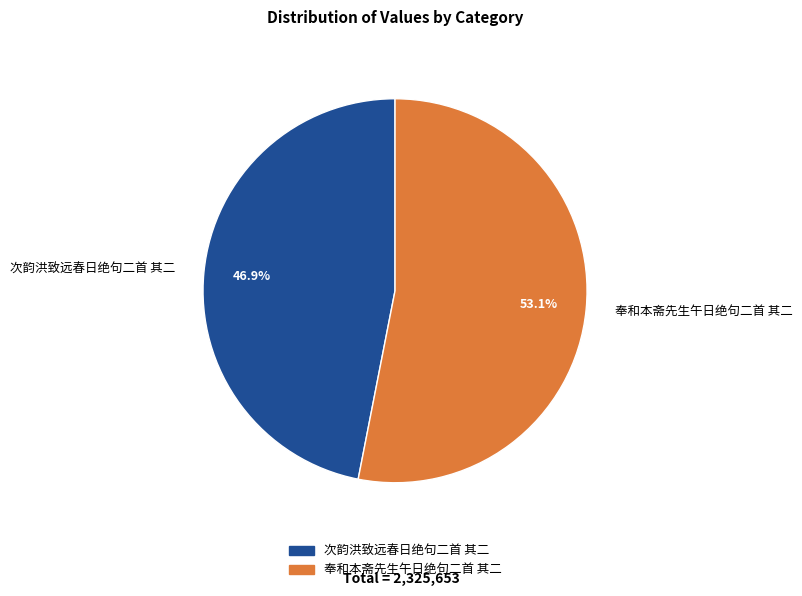

What is the largest slice in the pie chart?

奉和本斋先生午日绝句二首 其二